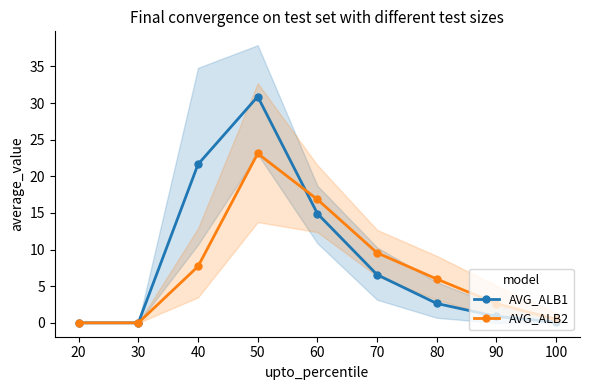

How many values in the AVG_ALB1 series are below 2?

4